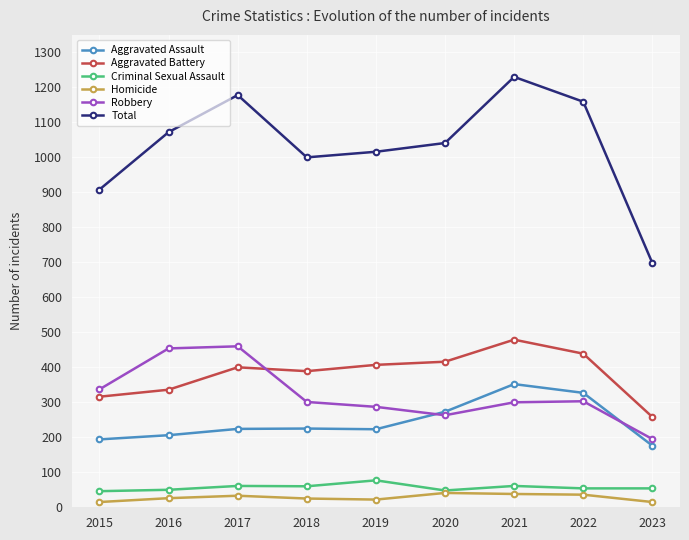

Which series has the largest total across all categories?

Total